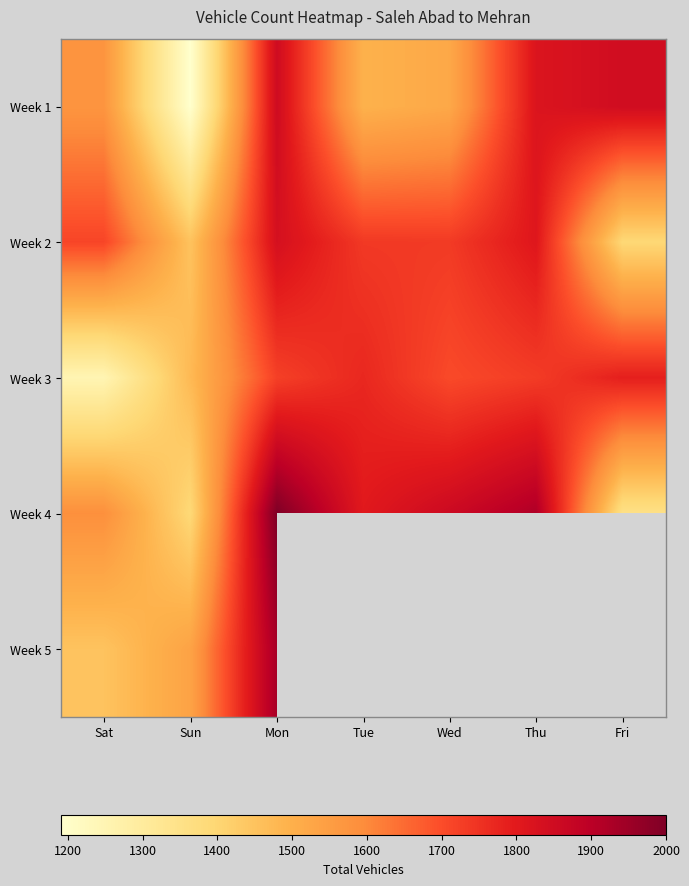

Which series has the widest spread of values?

Week 1